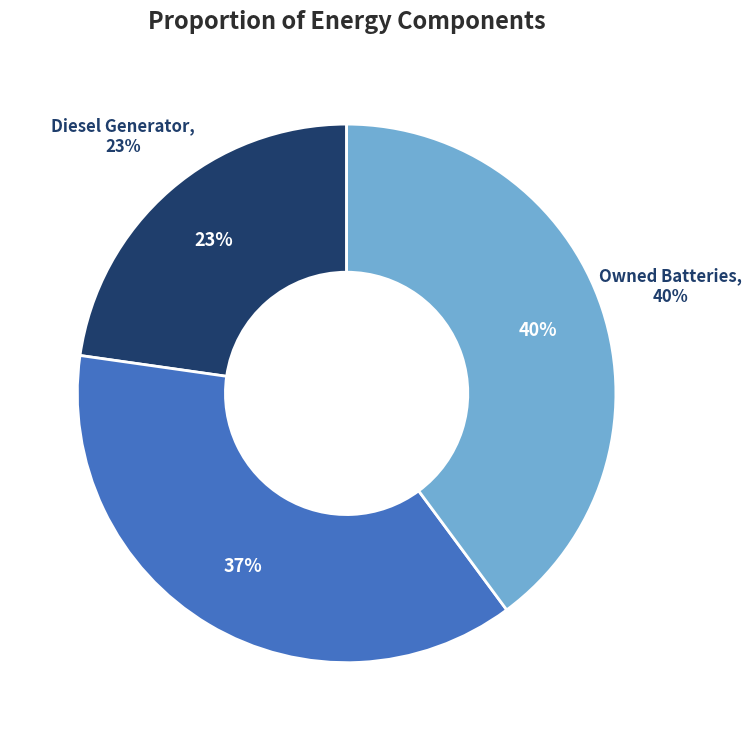

Between Owned PV and Owned Batteries, which is larger?

Owned Batteries